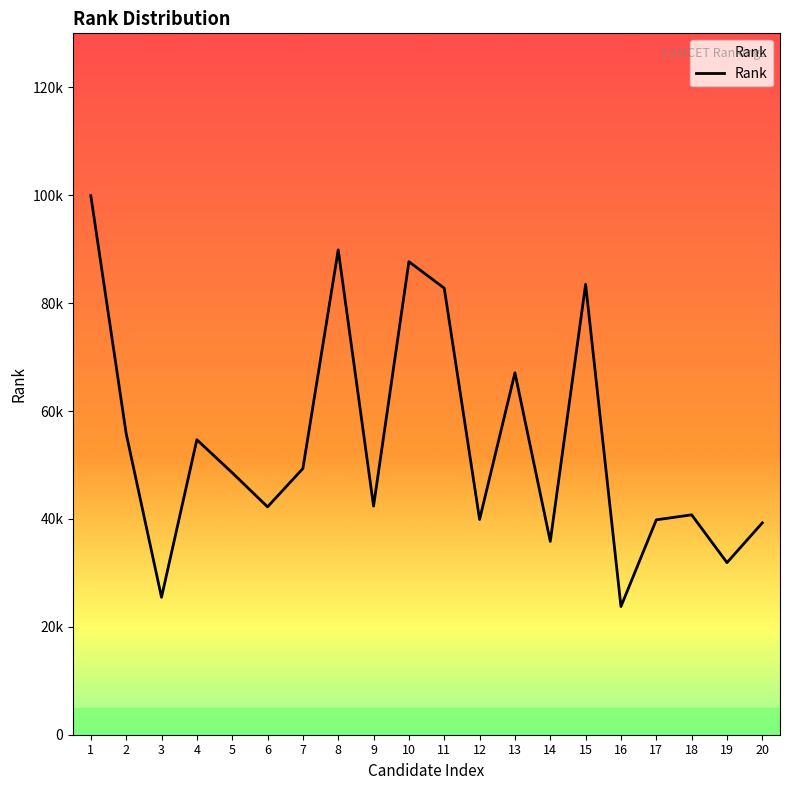

Where is the first local minimum?

3